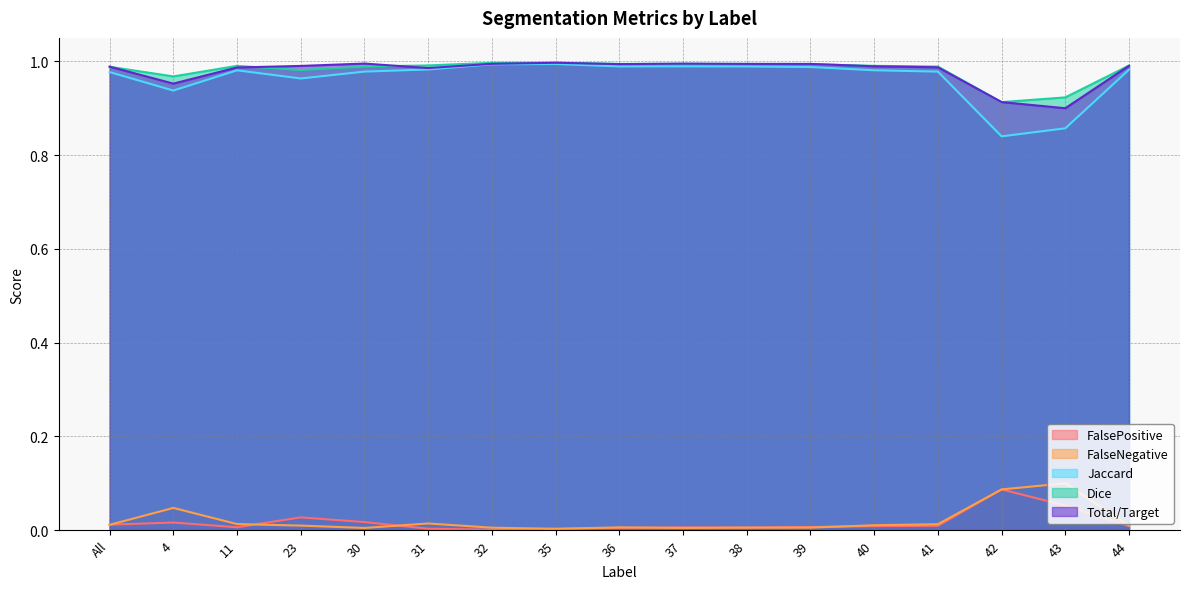

Which category has the highest value in the FalseNegative series?

43